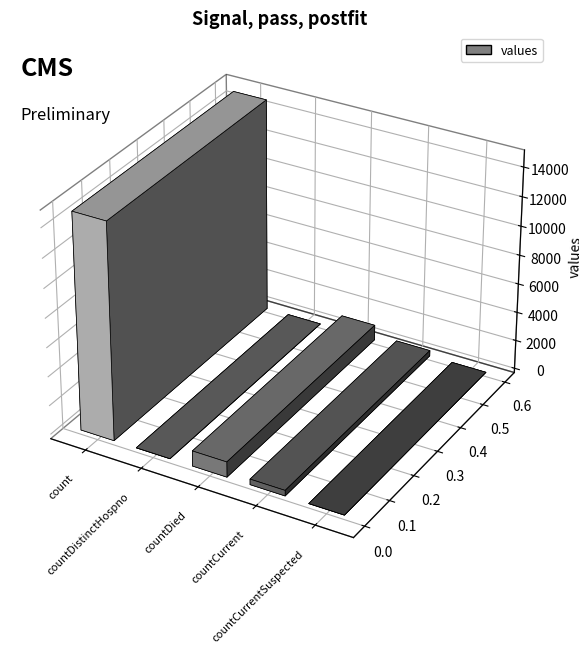

Between countDied and countDistinctHospno, which is larger?

countDied